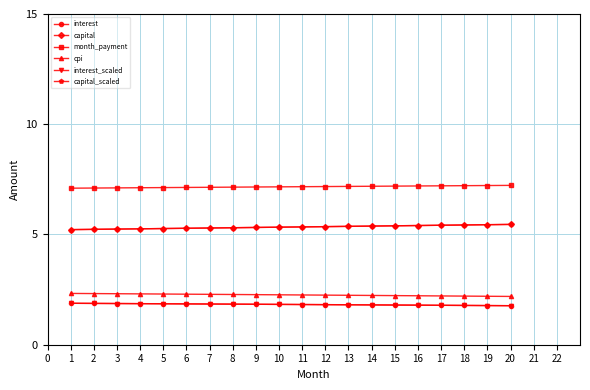

True or false: interest has more than 0 points higher than both neighbors.

False